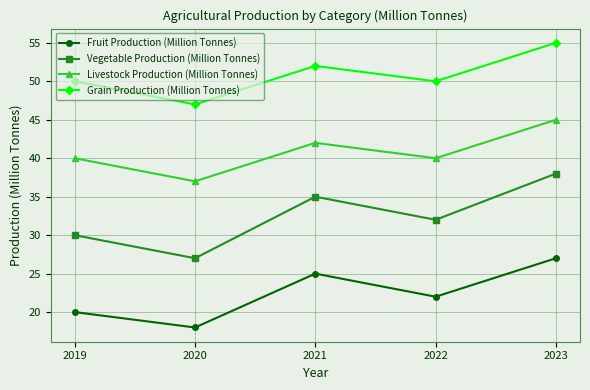

The value of Grain Production (Million Tonnes) at 2019 is 69. True or false?

False